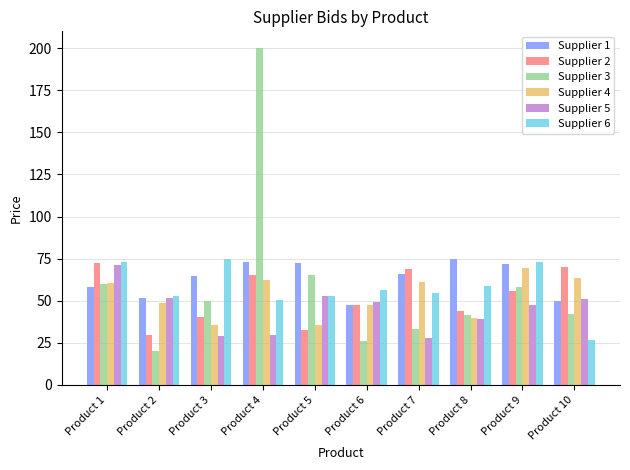

Is the value of Supplier 5 at Product 3 greater than the value of Supplier 1 at Product 9?

No